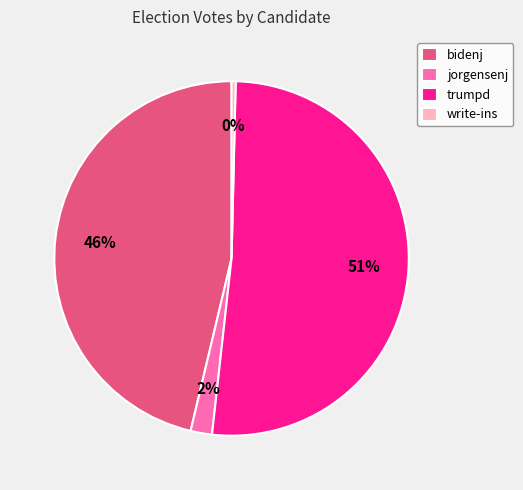

The jorgensenj slice represents 16% of the pie. True or false?

False